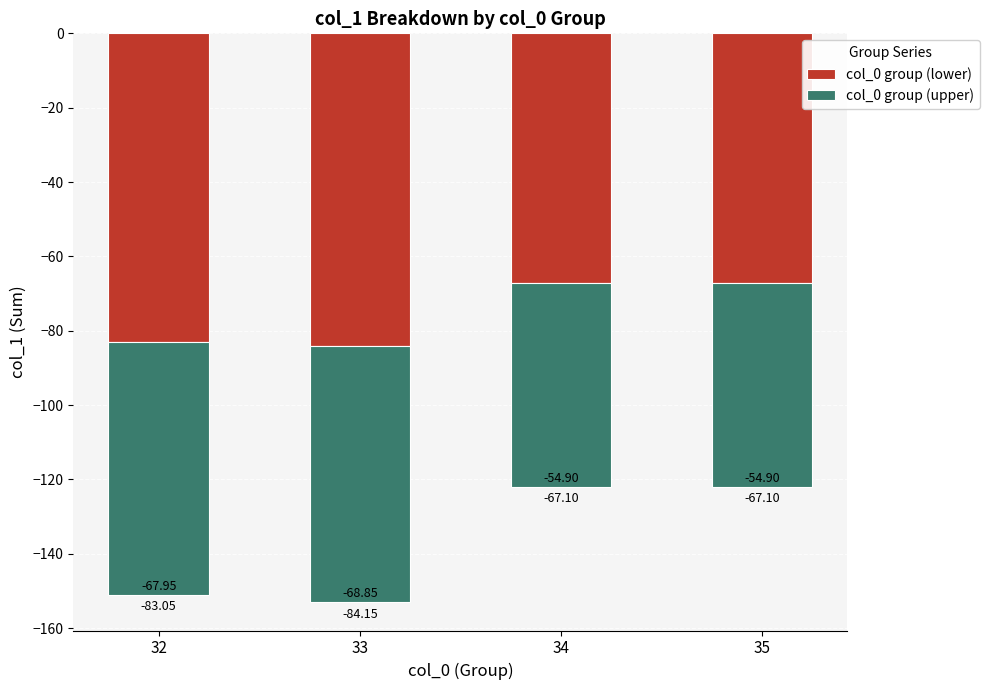

Which series has the largest range (max minus min)?

col_0 group (lower)